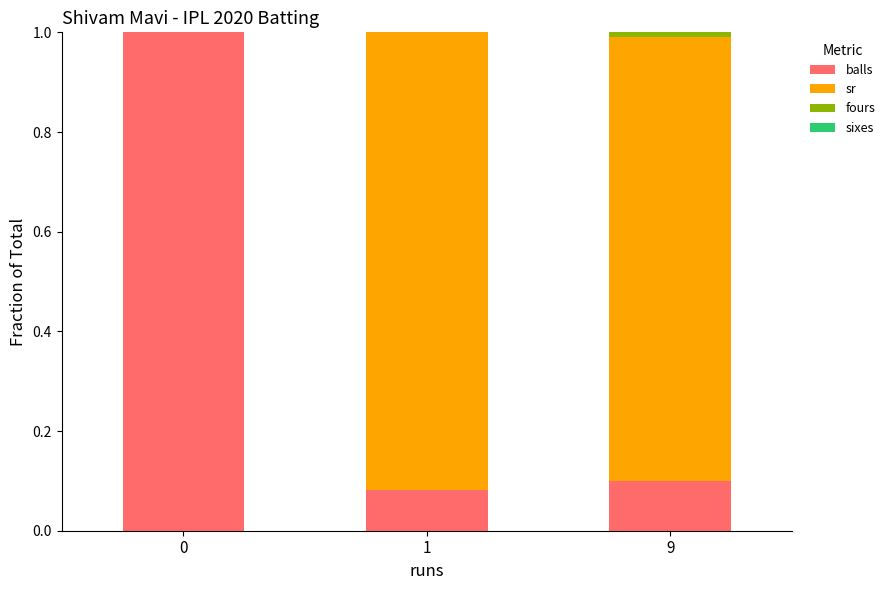

What is the highest value of the balls series?

1.0